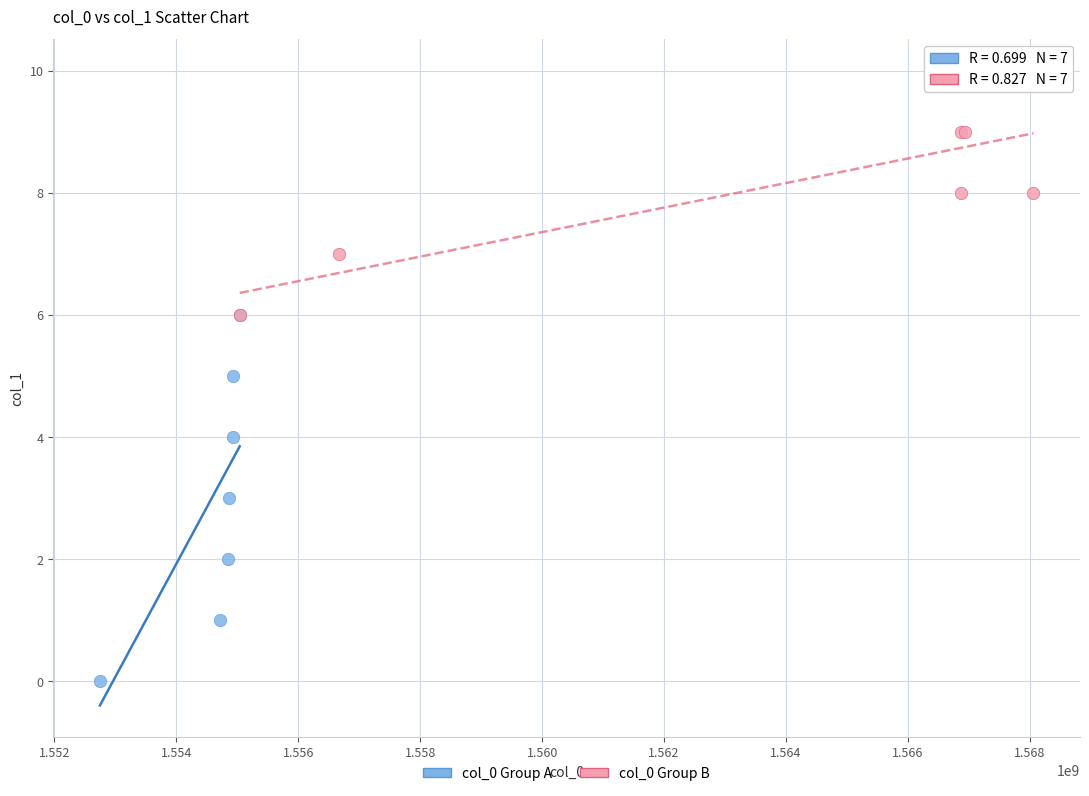

What are all the series names shown in the legend?

col_0 Group A, col_0 Group B